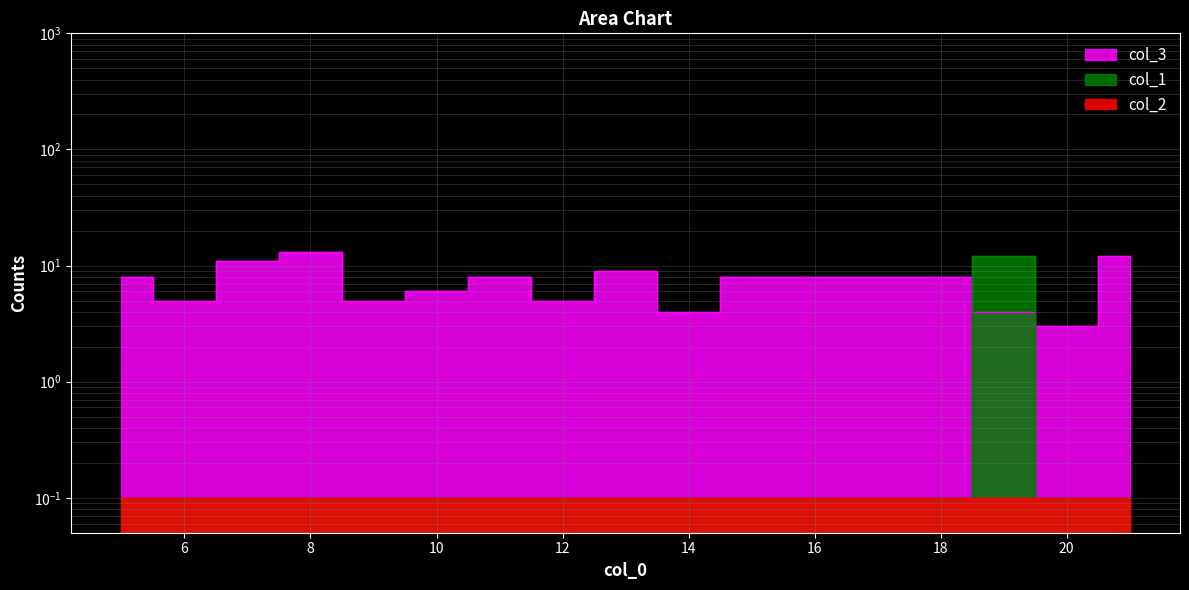

In col_1, how many points are higher than both neighbors (excluding endpoints)?

1